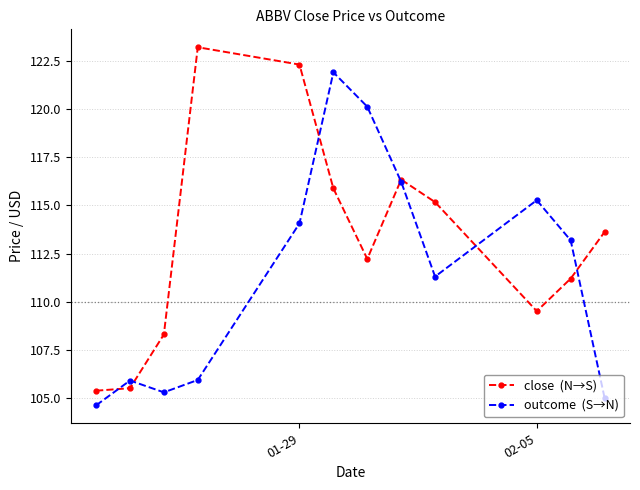

What is the maximum value shown in the chart?

123.2